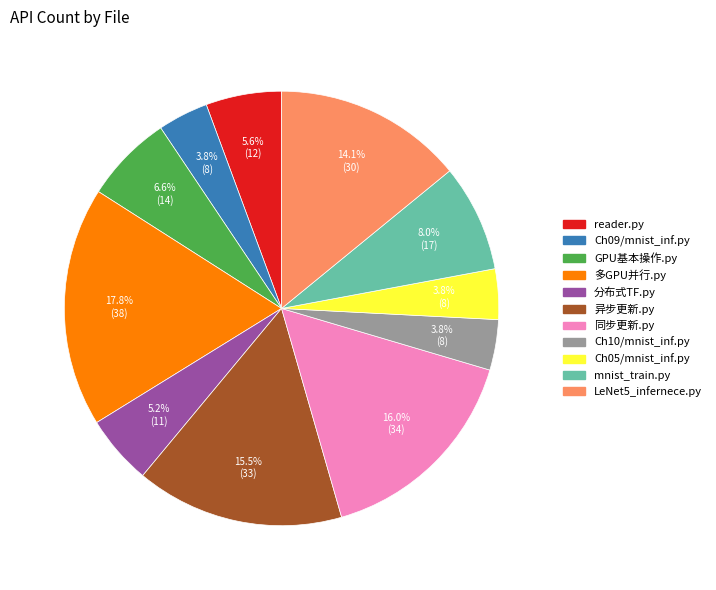

How many segments does this pie chart have?

11